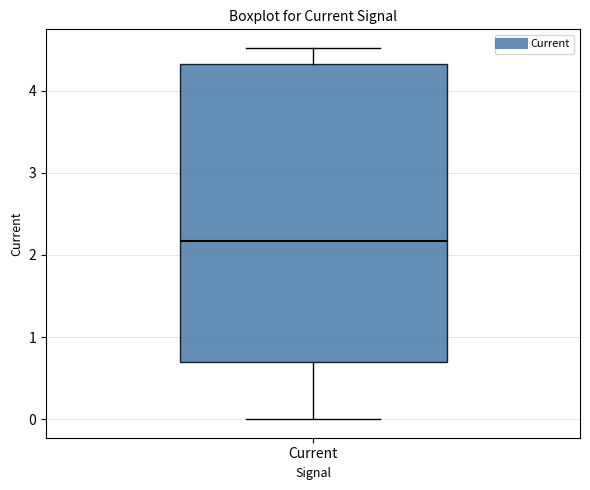

Transcribe this box plot: give where the median line is, the range the box spans, and where the two whiskers end, as read against the y-axis. The values are not printed on the chart, so give them approximately, as read against the axis.

median 2.2, box 0.7 to 4.3, whiskers 0.0 to 4.5